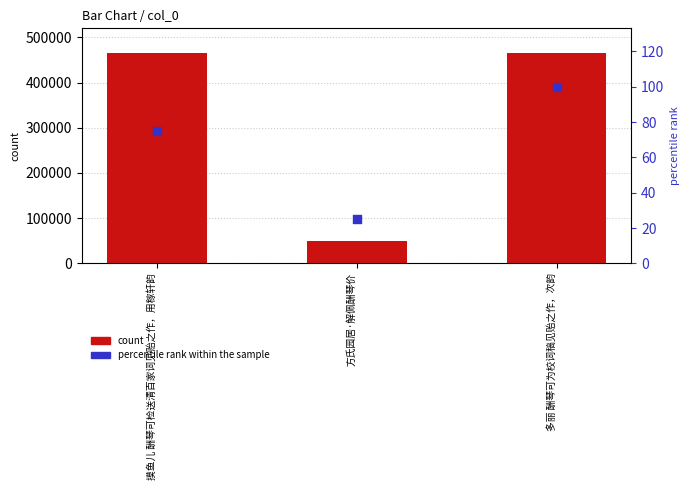

At which category is the sum across all series the highest?

多丽 酬琴可为校词稿见贻之作，次韵